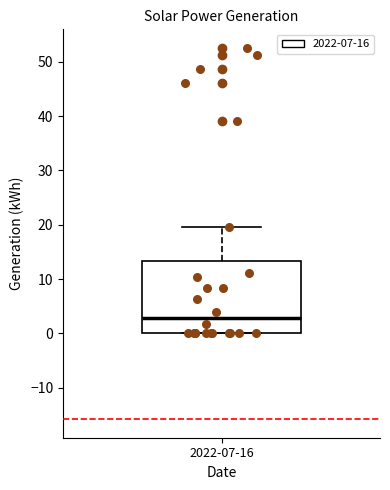

Where is the lower edge of the box for 2022-07-16 on the y-axis? The values are not printed on the chart, so give them approximately, as read against the axis.

0